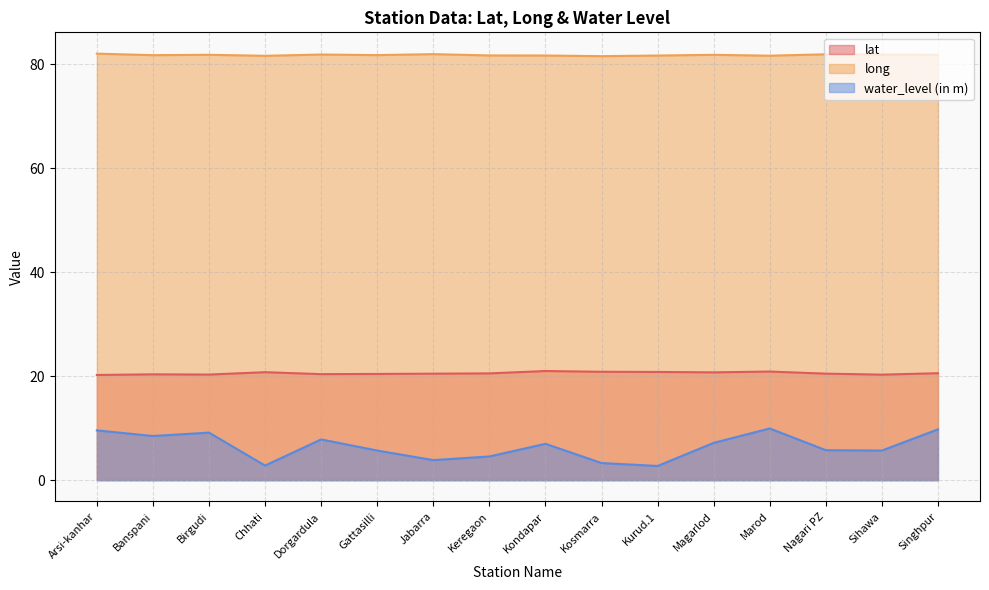

What is the difference between the maximum and minimum values in the long series?

0.5